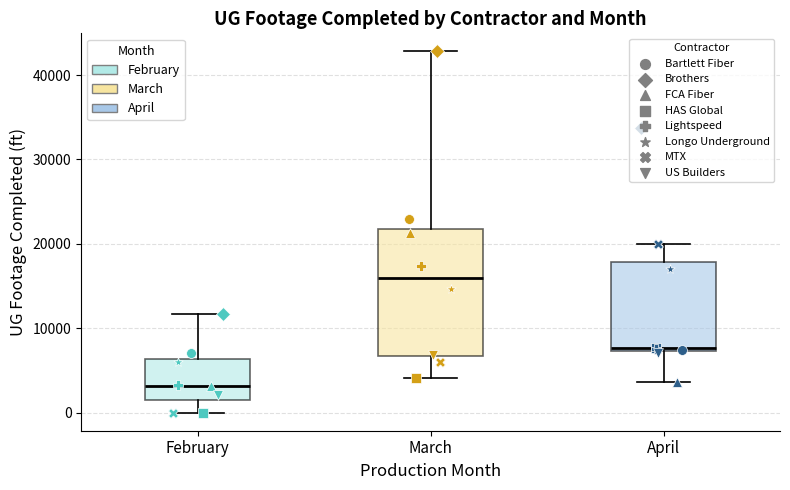

Where is the lower edge of the box for March on the y-axis? The values are not printed on the chart, so give them approximately, as read against the axis.

7000